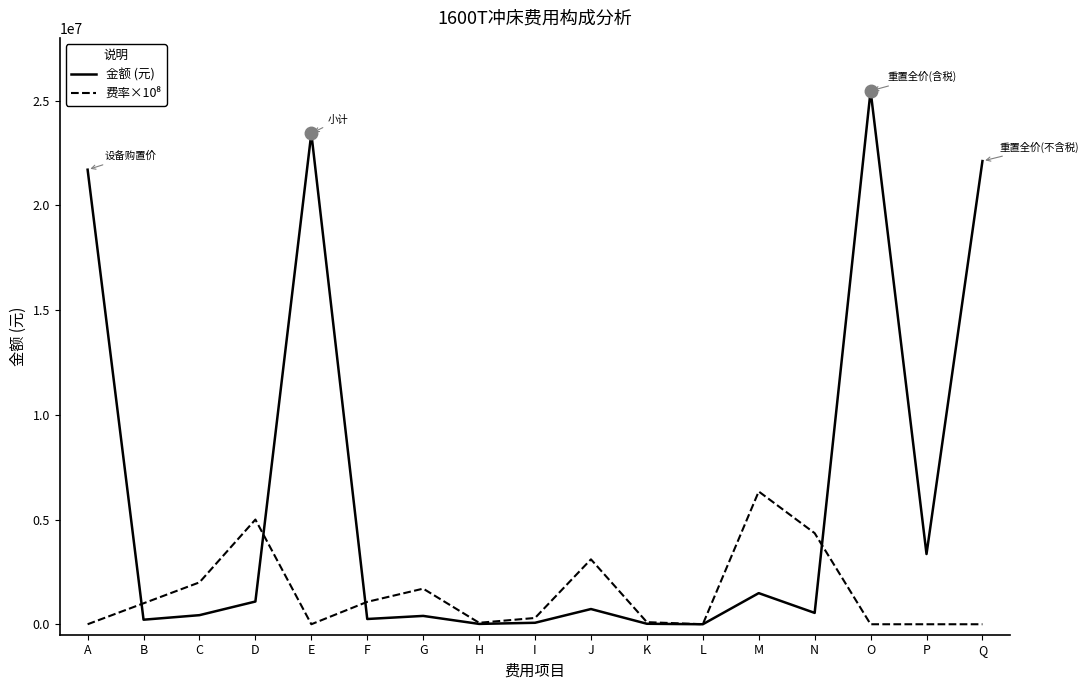

Which series has the largest range (max minus min)?

金额 (元)